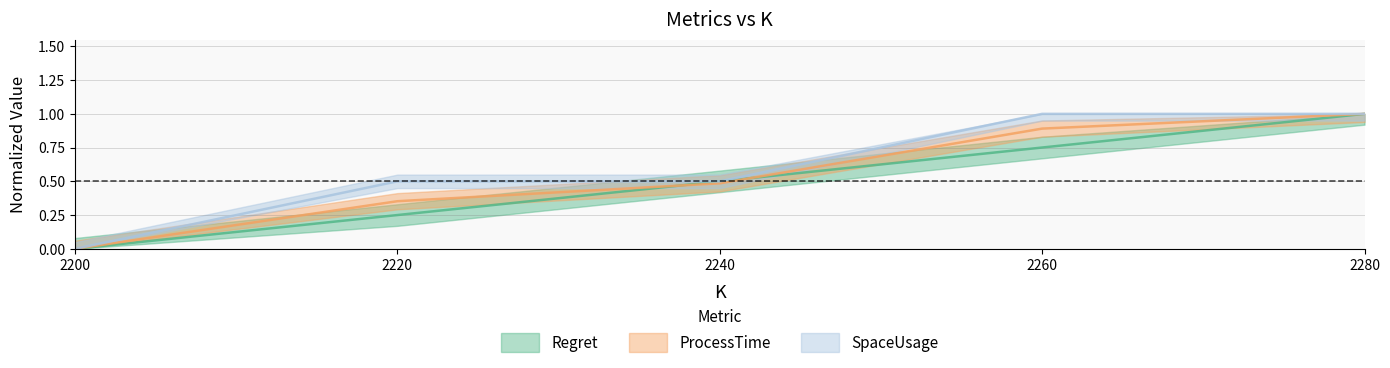

True or false: ProcessTime and SpaceUsage intersect in this chart.

False